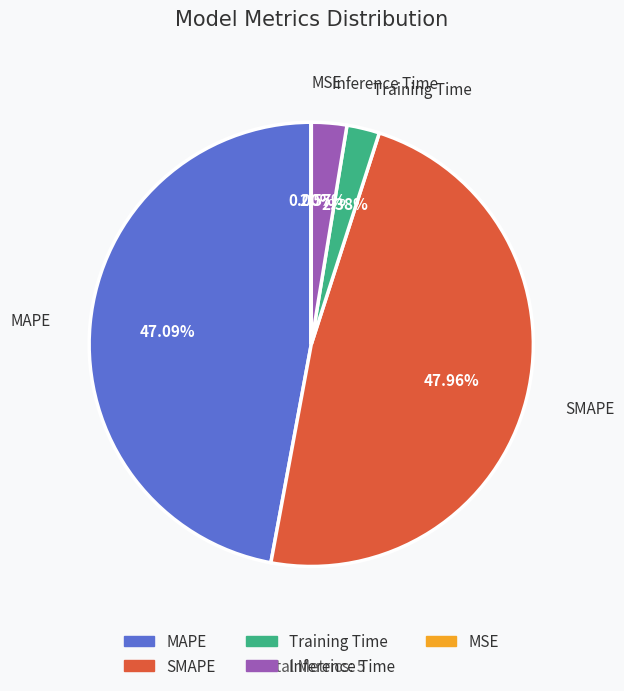

Does SMAPE represent more than half of the total?

No